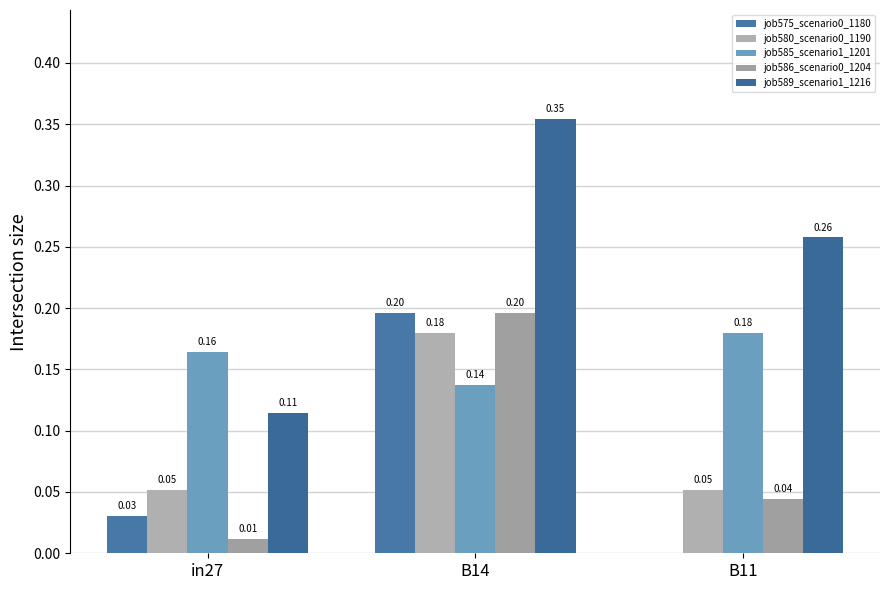

Count the job589_scenario1_1216 values in the range 0 to 1.

3